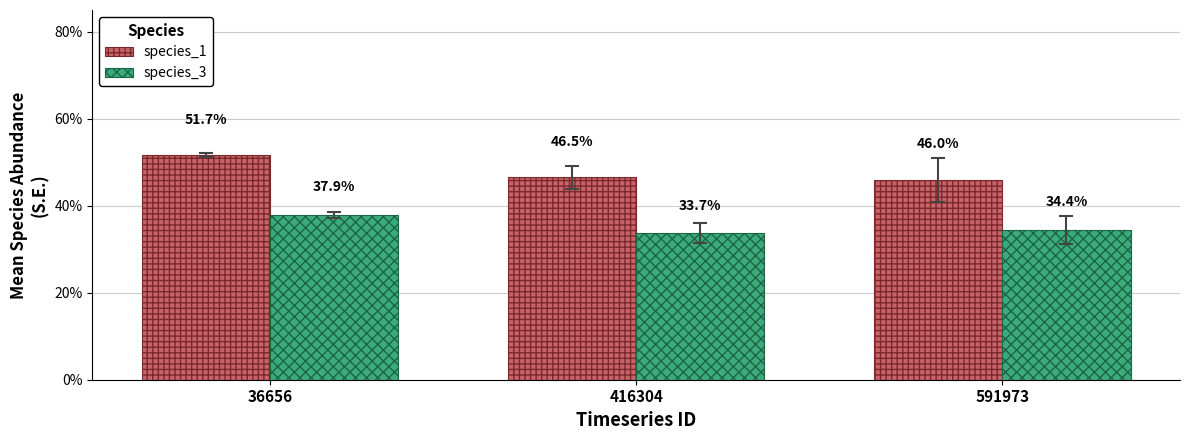

At how many categories does at least one series exceed 0?

3